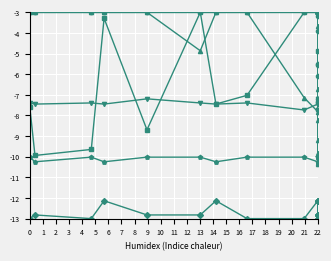

What is the greatest value displayed?

-3.0